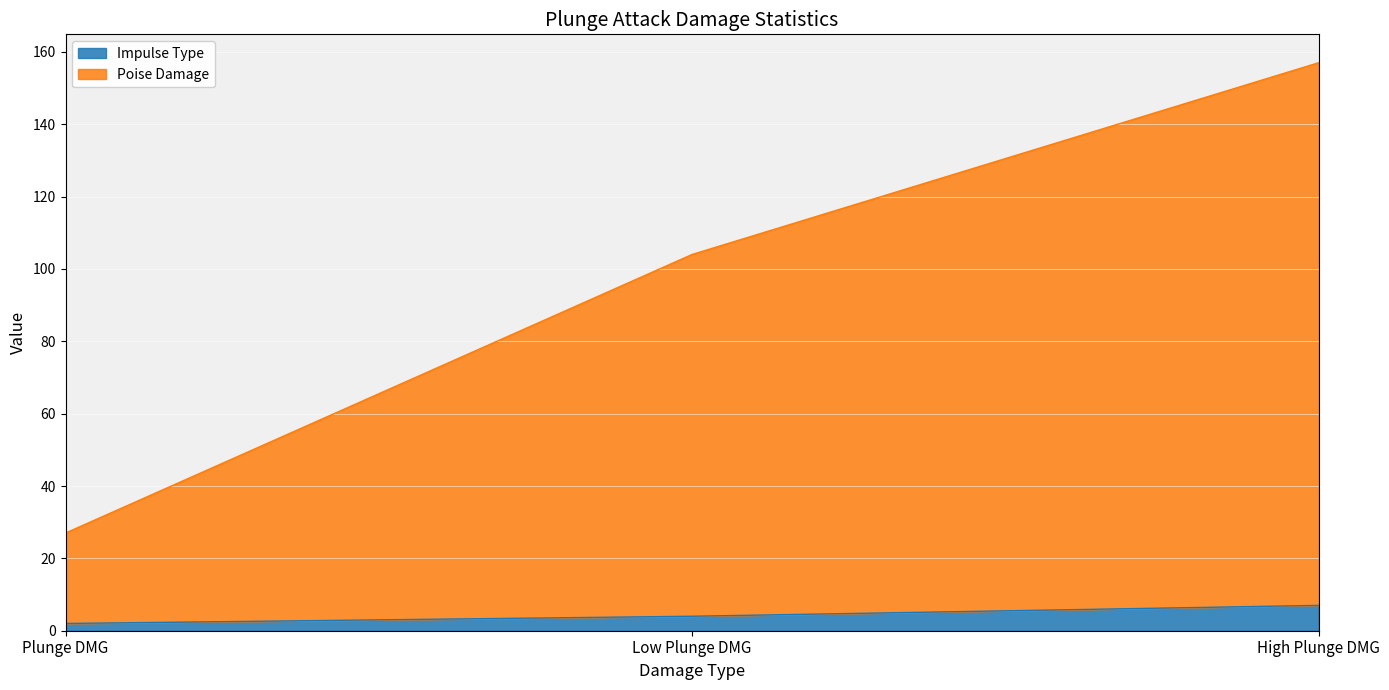

What is the highest value of the Impulse Type series?

7